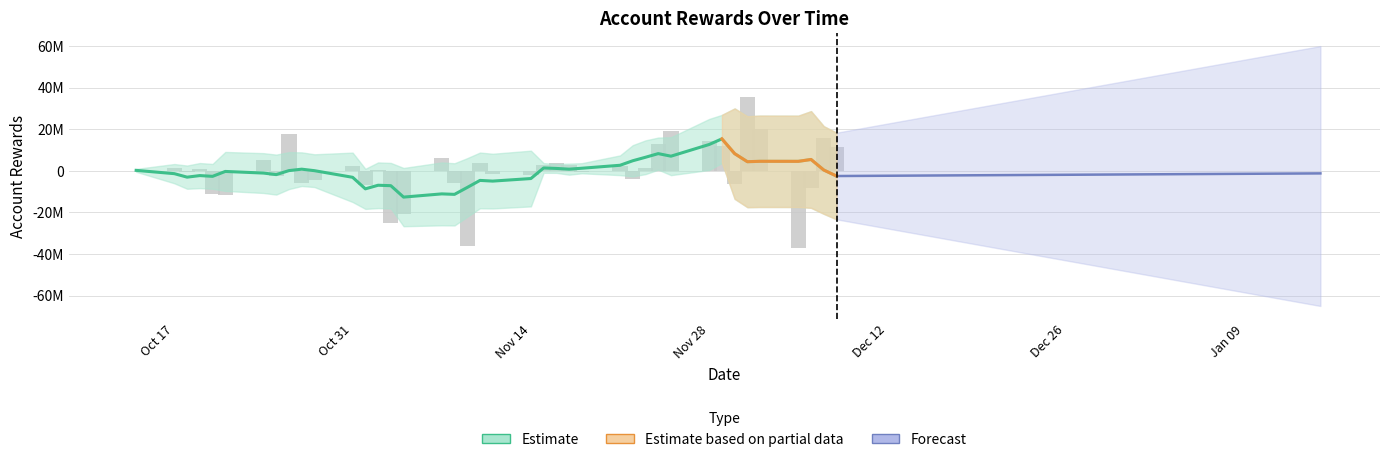

What is the sum of all values?

843514.2